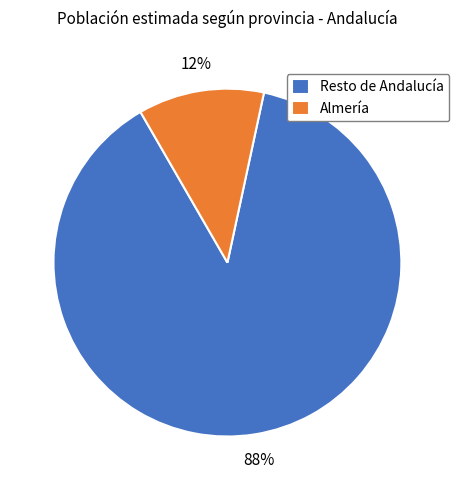

Combined, do Almería and Resto de Andalucía account for over 50%?

Yes